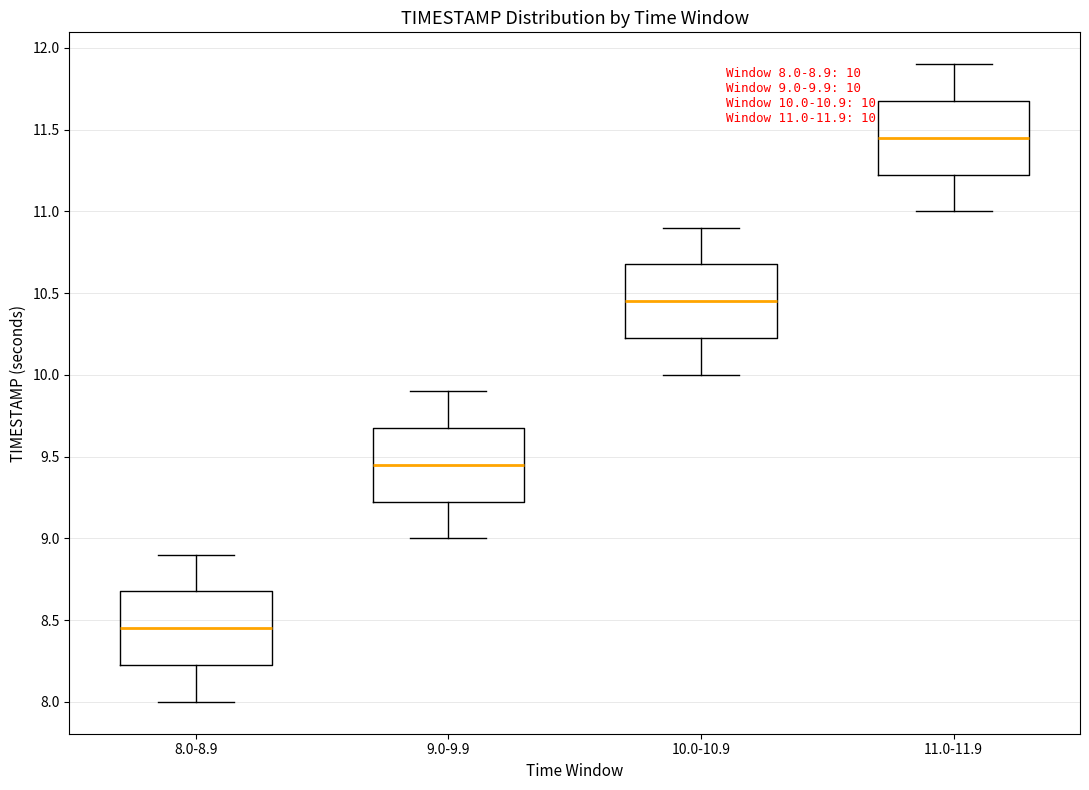

Which box has the highest median line?

11.0-11.9